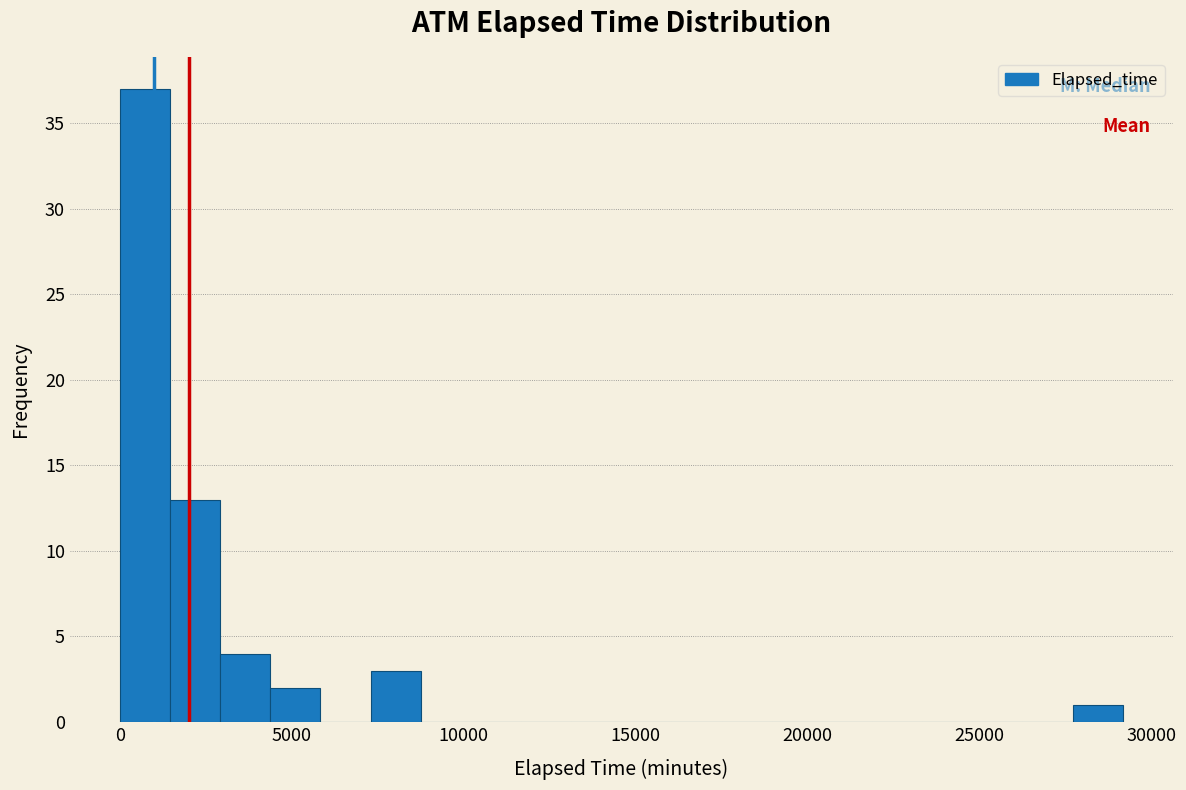

Read against the x-axis, roughly where is the centre of the tallest bar?

500